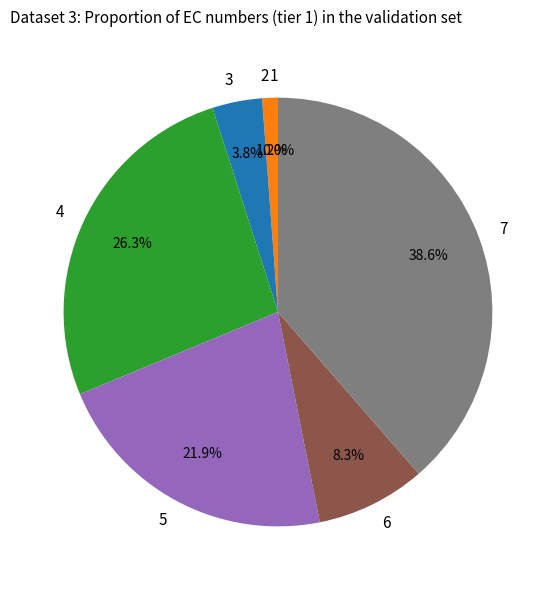

Is it true that 17 is 1% of the pie?

False